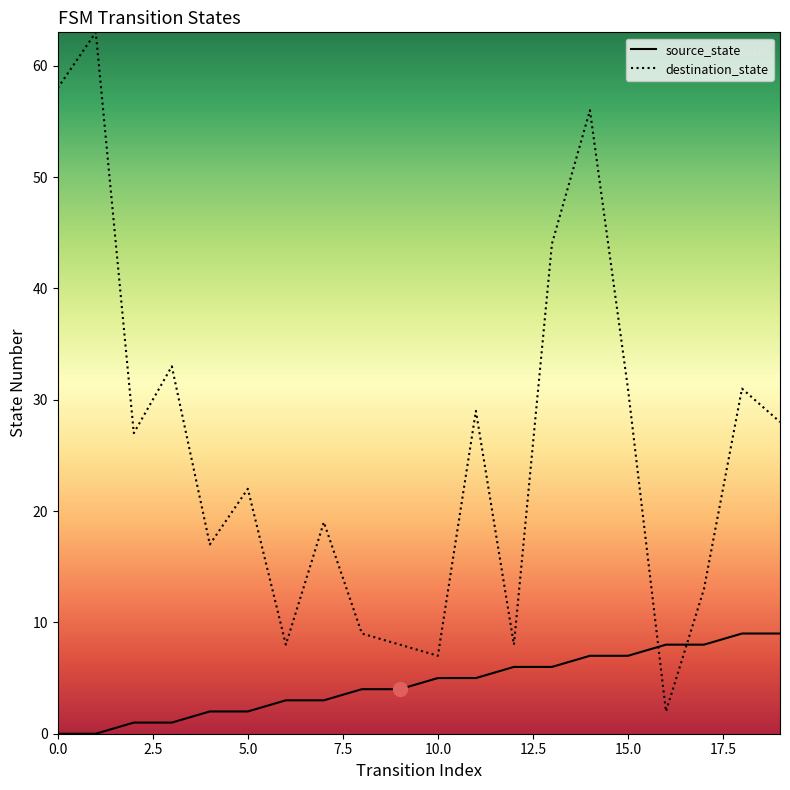

Rank the series by their maximum value, from highest to lowest.

destination_state, source_state